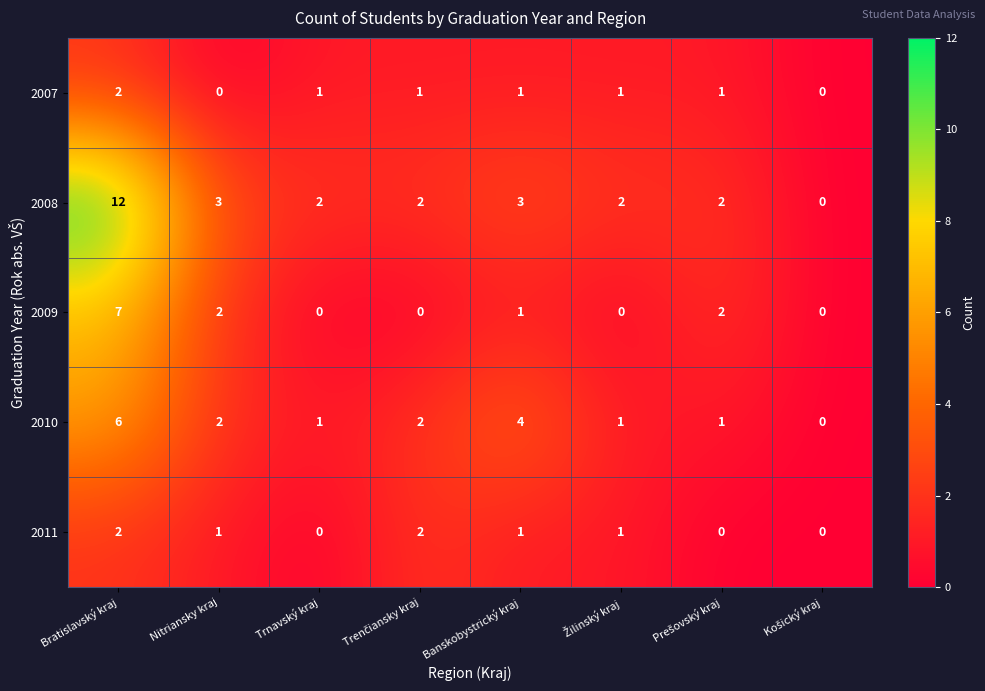

Which series has the widest spread of values?

2008